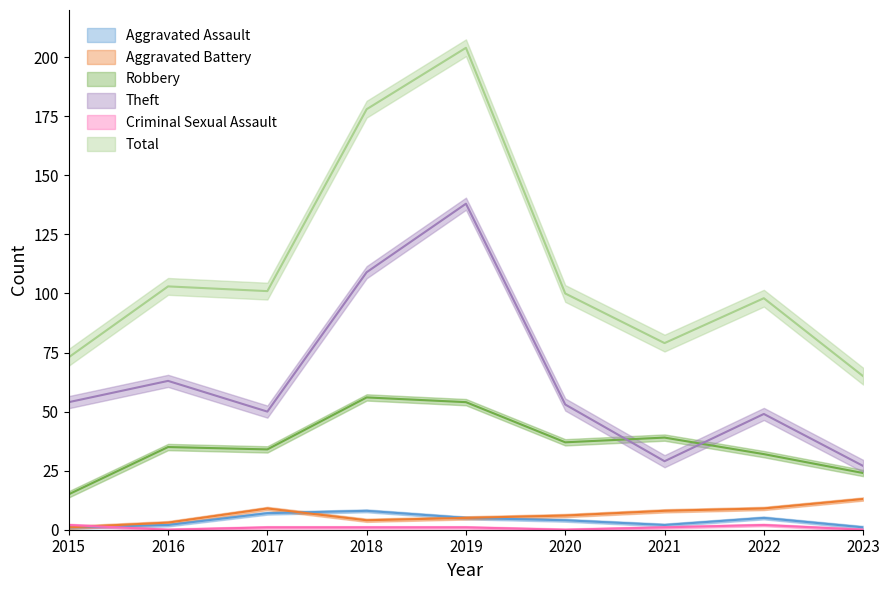

How many distinct data groups are displayed?

6